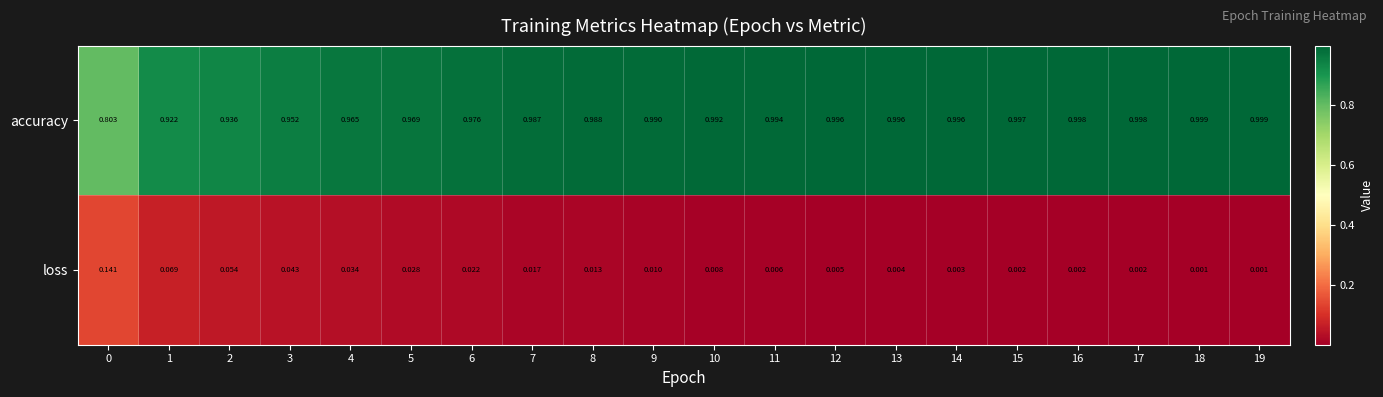

Which series changed the most between 0 and 19?

accuracy